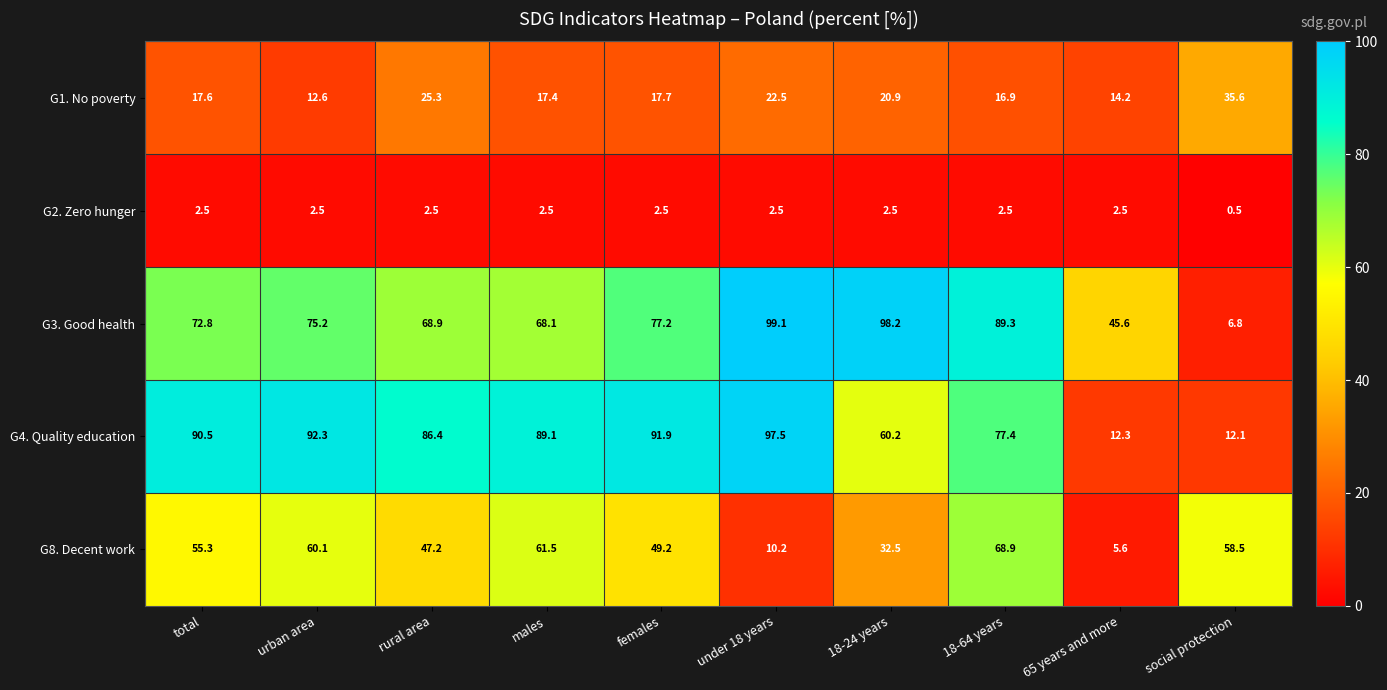

What is the difference between the maximum and minimum values in the G8. Decent work series?

63.3